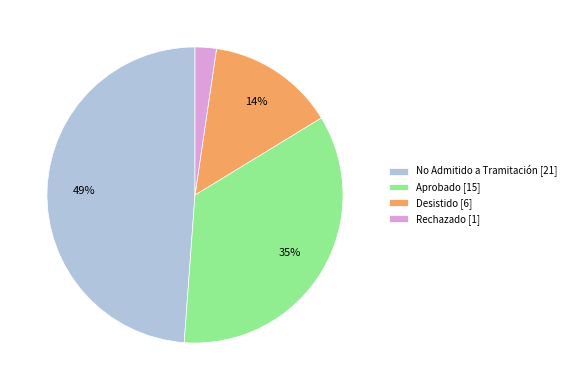

True or false: No Admitido a Tramitación [21] accounts for 56% of the total.

False